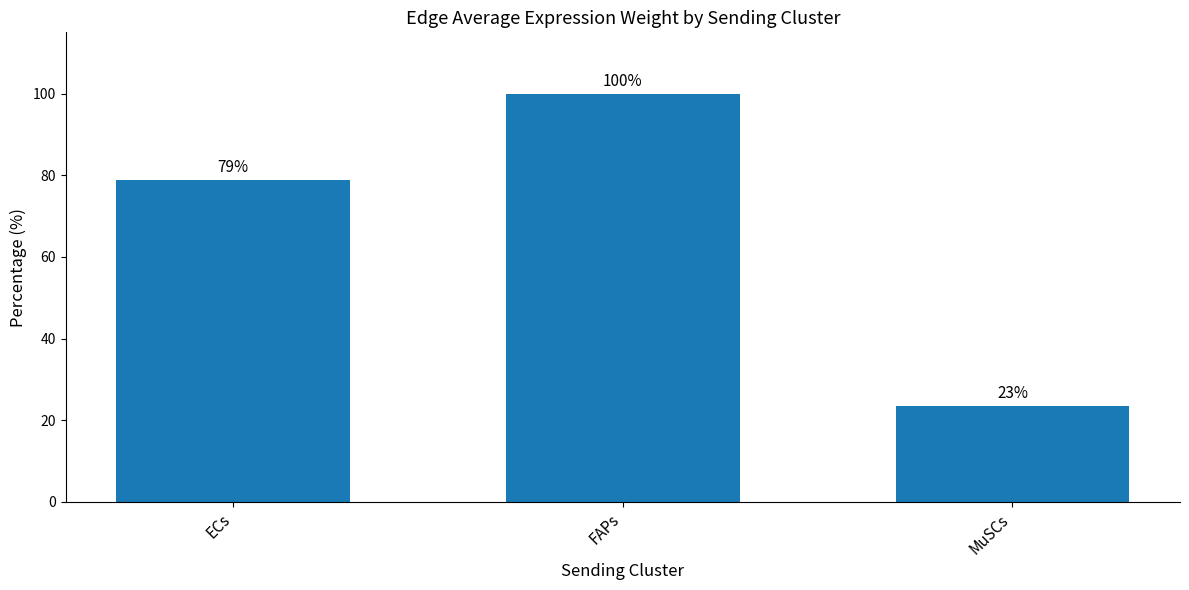

Is it true that the value at MuSCs is 23.4?

True